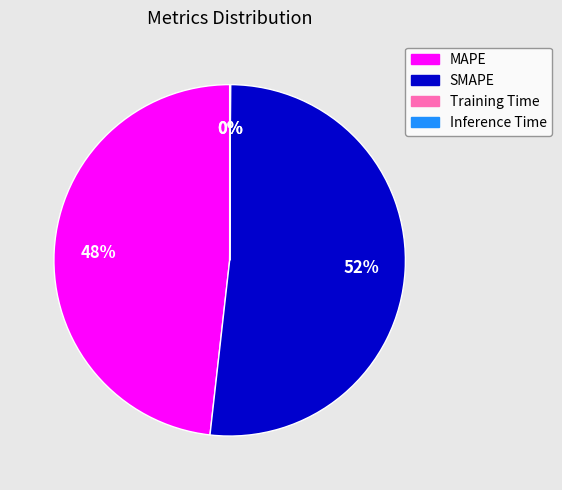

Is it true that SMAPE is 37% of the pie?

False